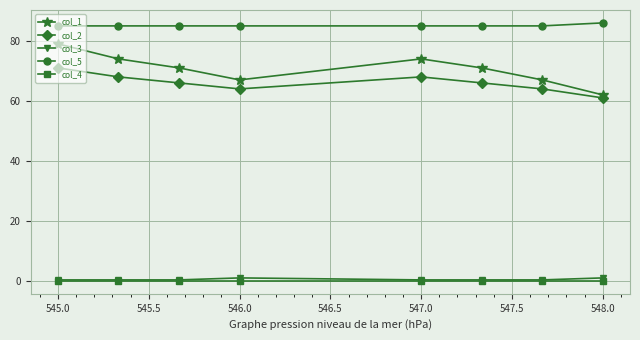

What is the highest value of the col_1 series?

79.0